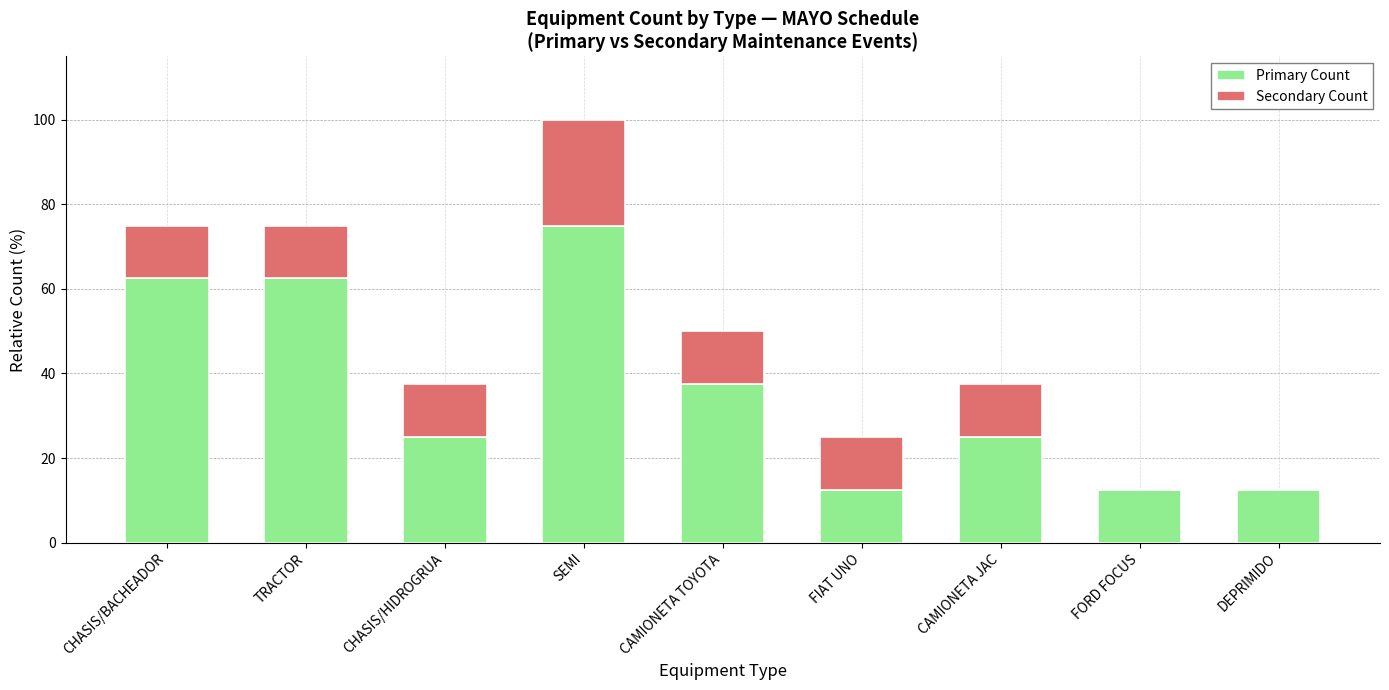

What is the highest value of the Primary Count series?

75.0